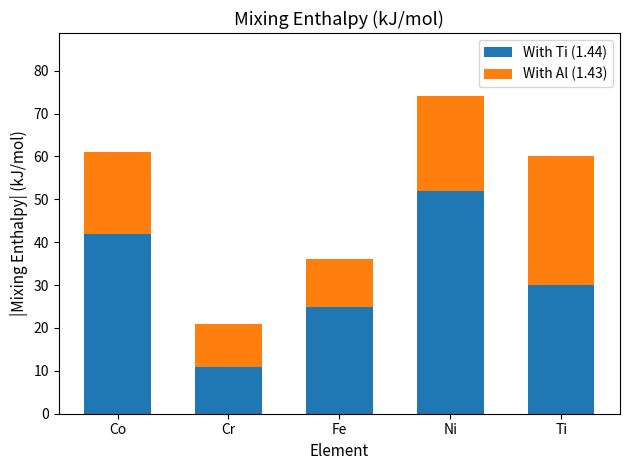

What is the highest value of the With Ti (1.44) series?

52